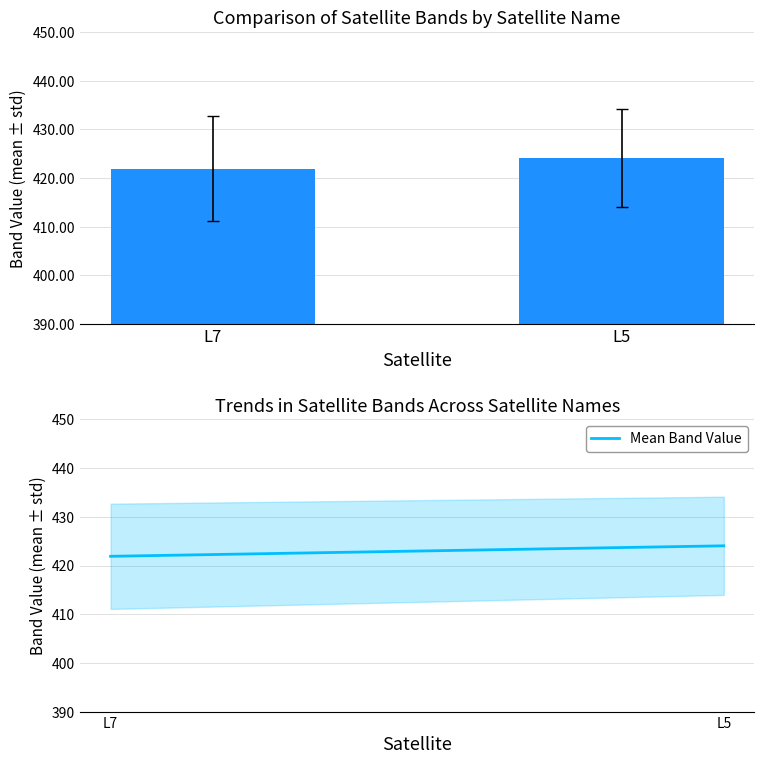

Reading right to left, what are all the values shown in this chart?

424.1	421.9